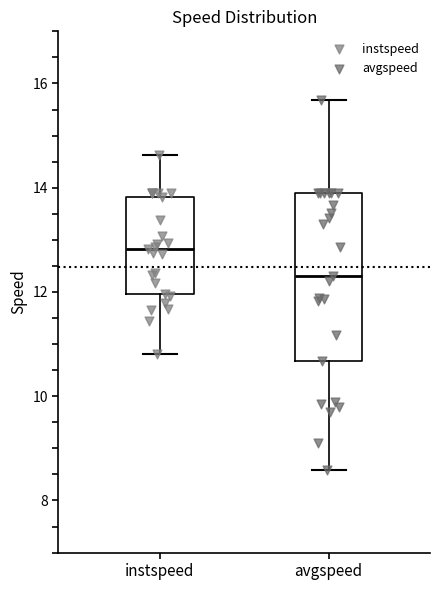

Reading left to right, read every box against the y-axis: the position of its median line, the range the box covers, and the ends of its whiskers. The values are not printed on the chart, so give them approximately, as read against the axis.

instspeed: median 12.8, box 12.0 to 13.8, whiskers 10.8 to 14.6
avgspeed: median 12.4, box 10.6 to 13.8, whiskers 8.6 to 15.6